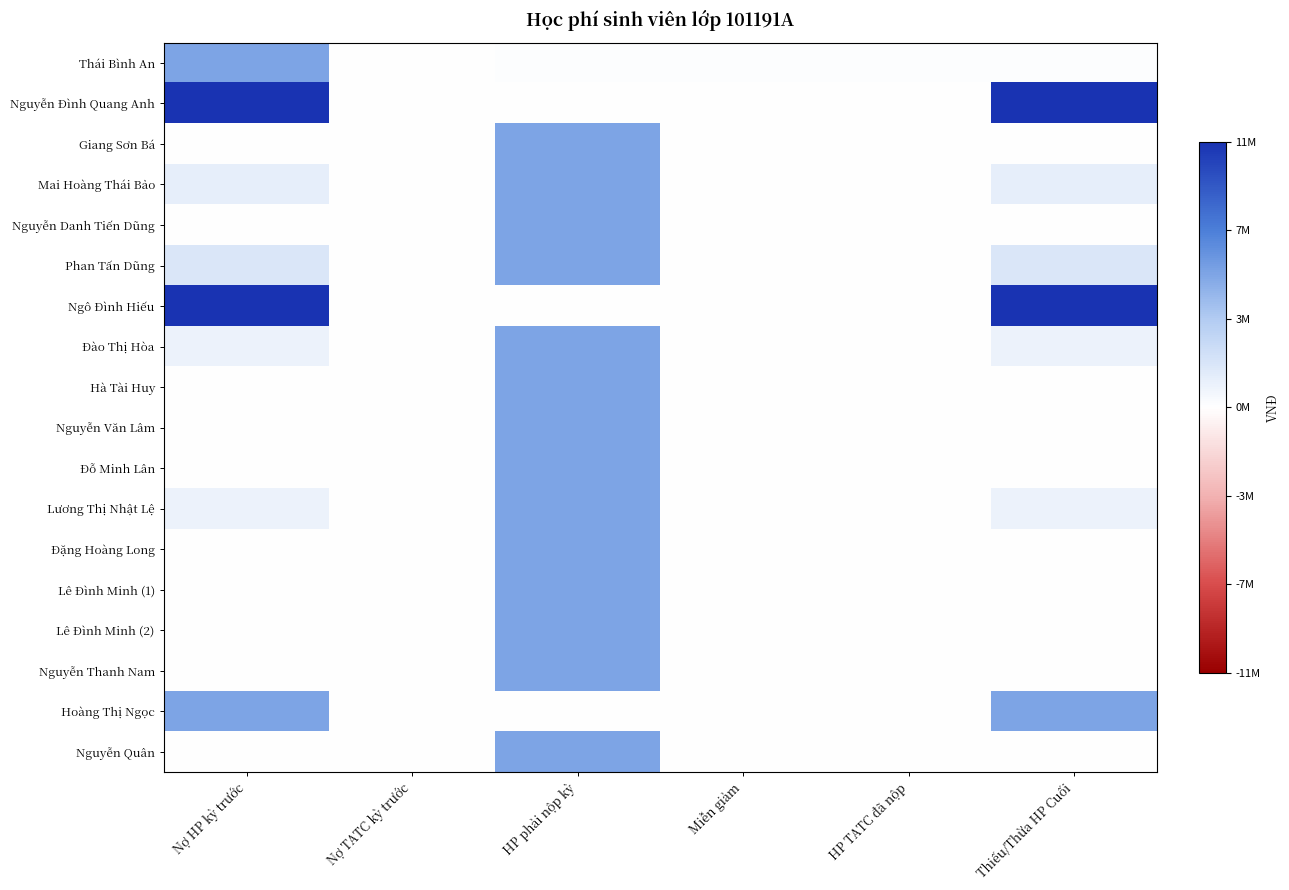

What is the maximum value shown in the chart?

11700000